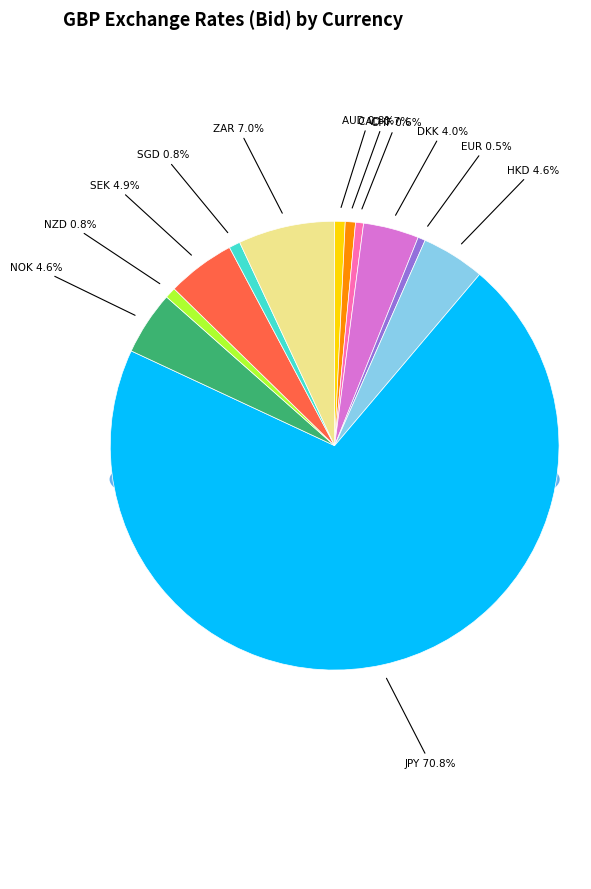

Is it true that AUD is 1% of the pie?

True